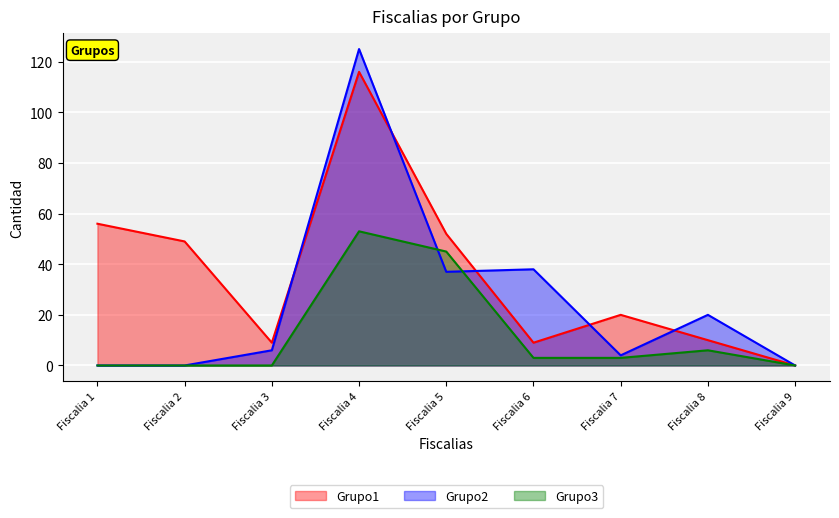

Where does the Grupo2 series first go above 6?

Fiscalia 4